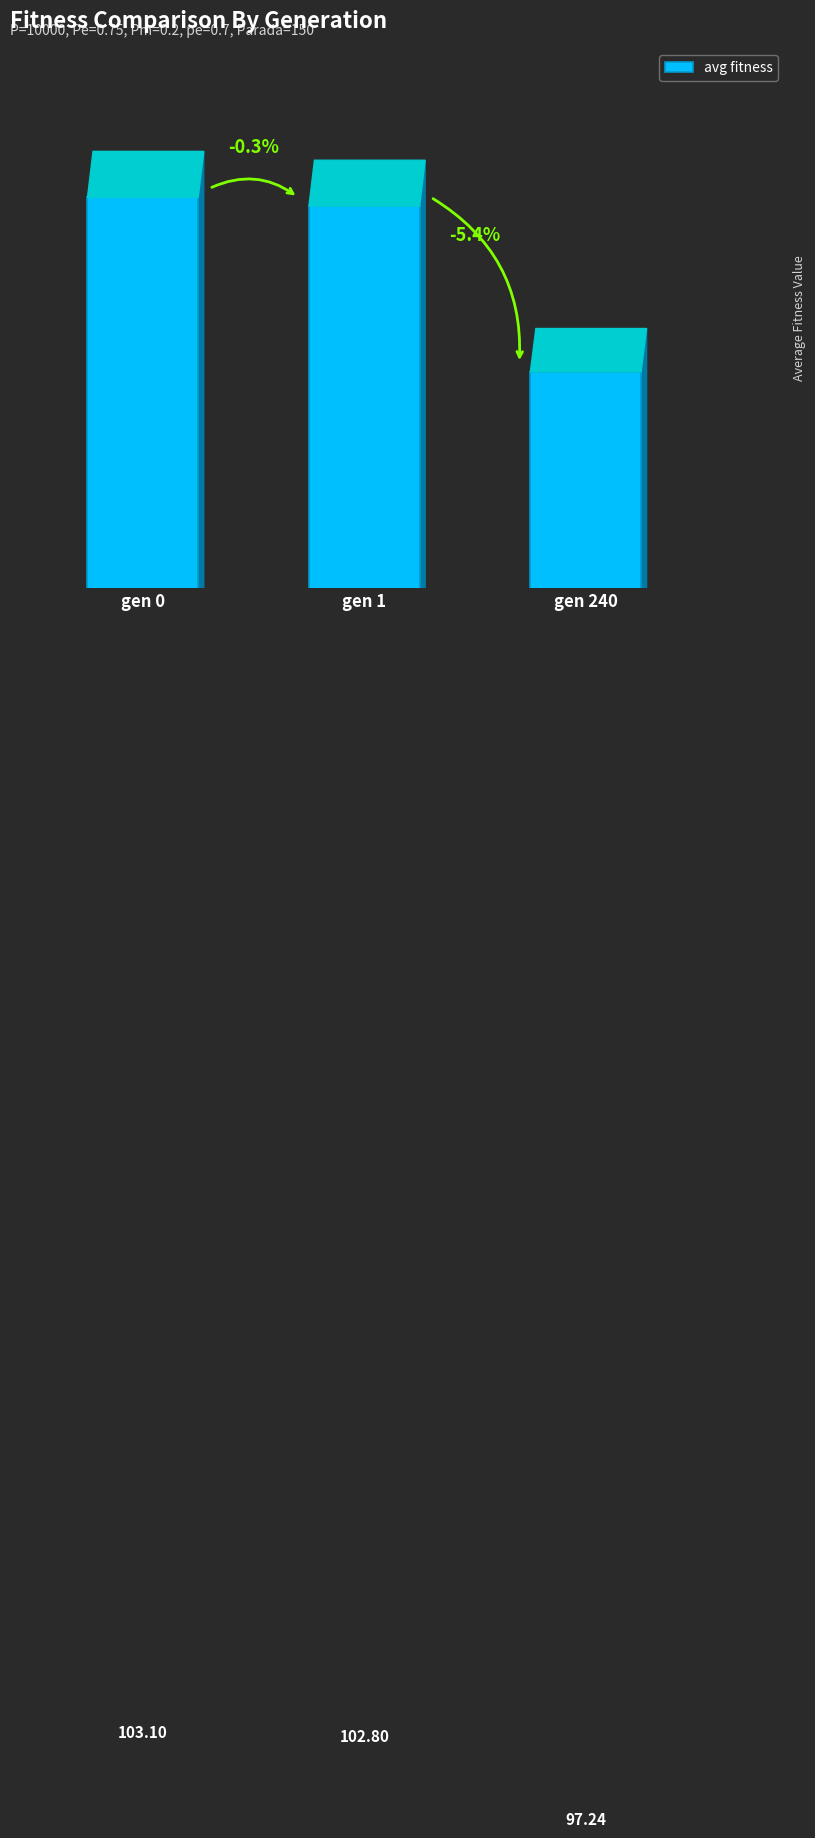

Reading left to right, extract all data points from this chart.

103.1	102.8	97.2